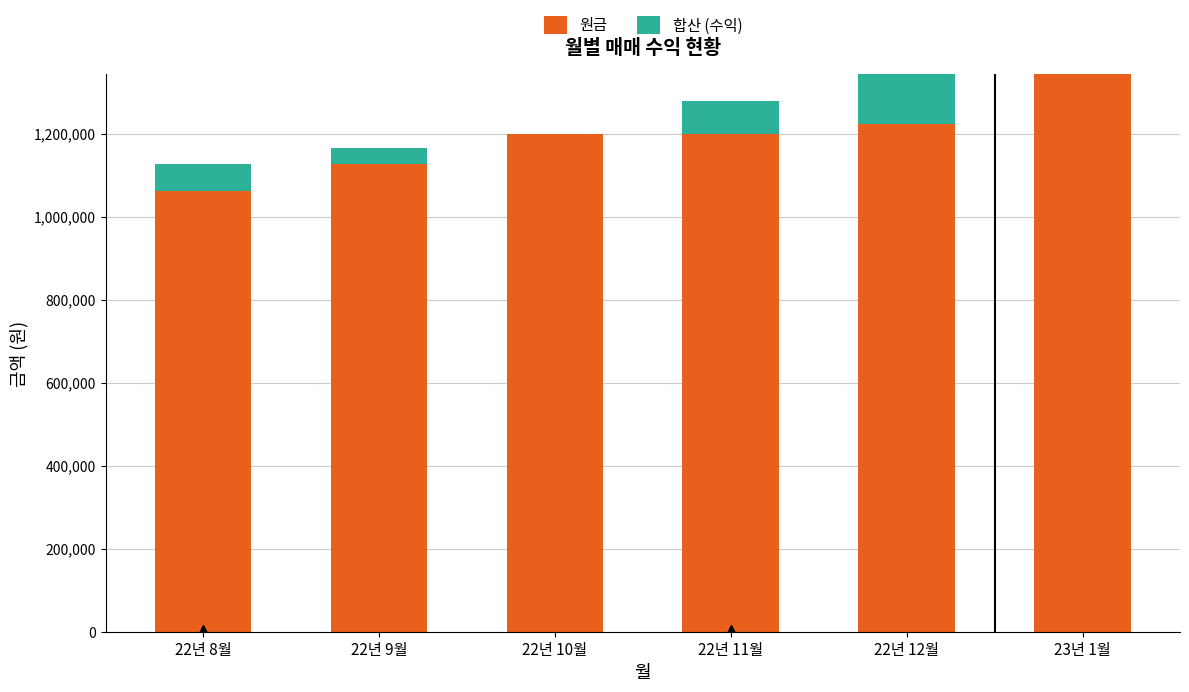

What value does the 원금 series have at 22년 11월, to the nearest 100?

1200000